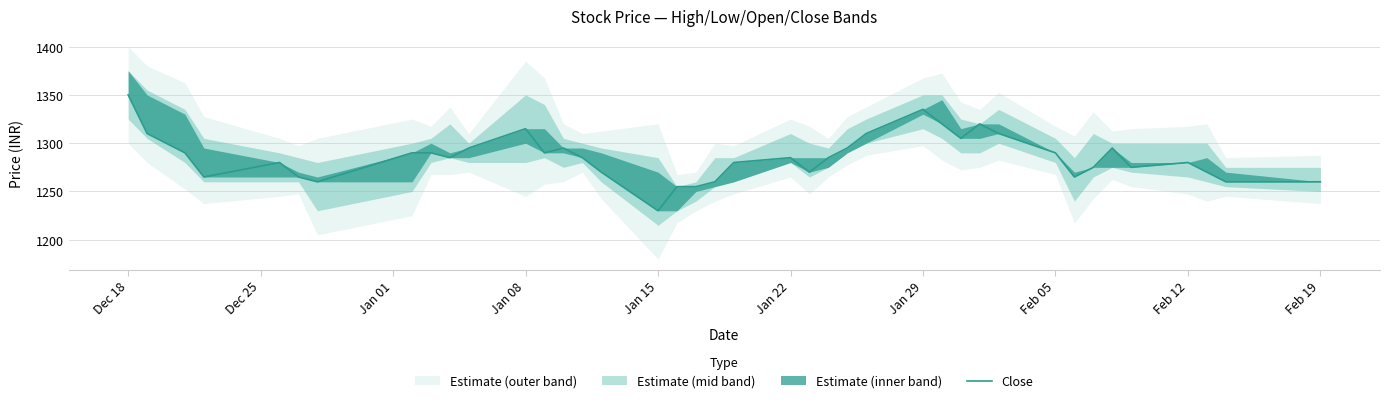

How many values exceed 1285?

18